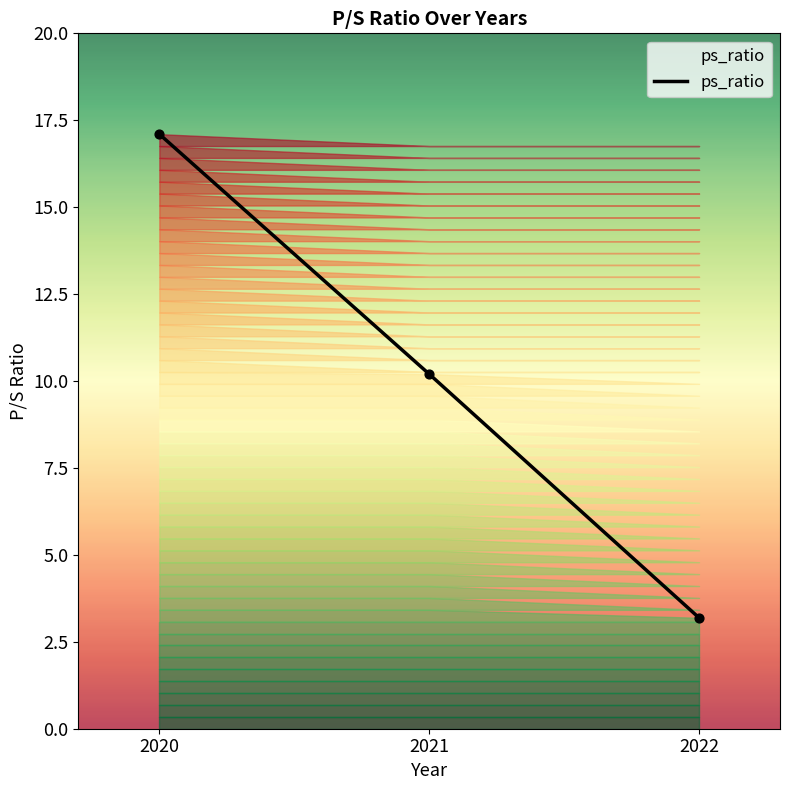

Between 2022 and 2020, which is larger?

2020